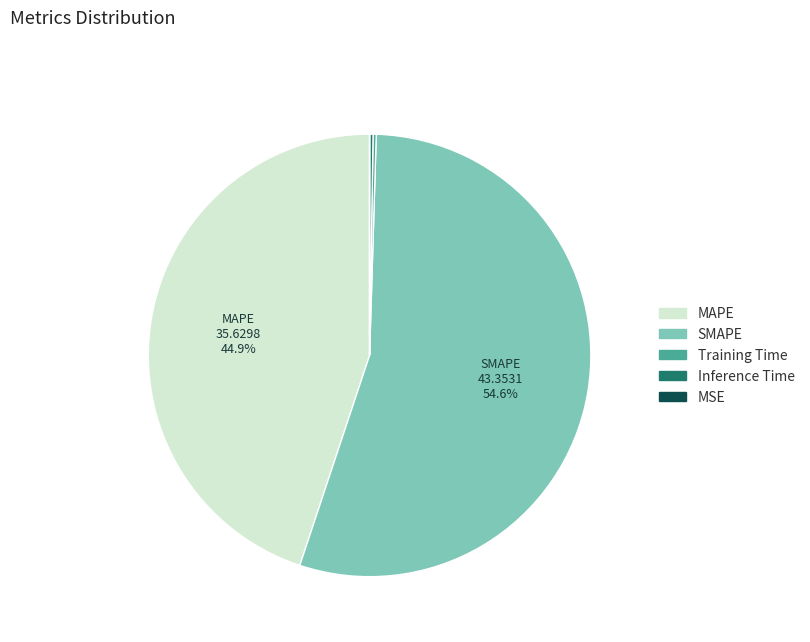

Does SMAPE account for over 50% of the chart?

Yes